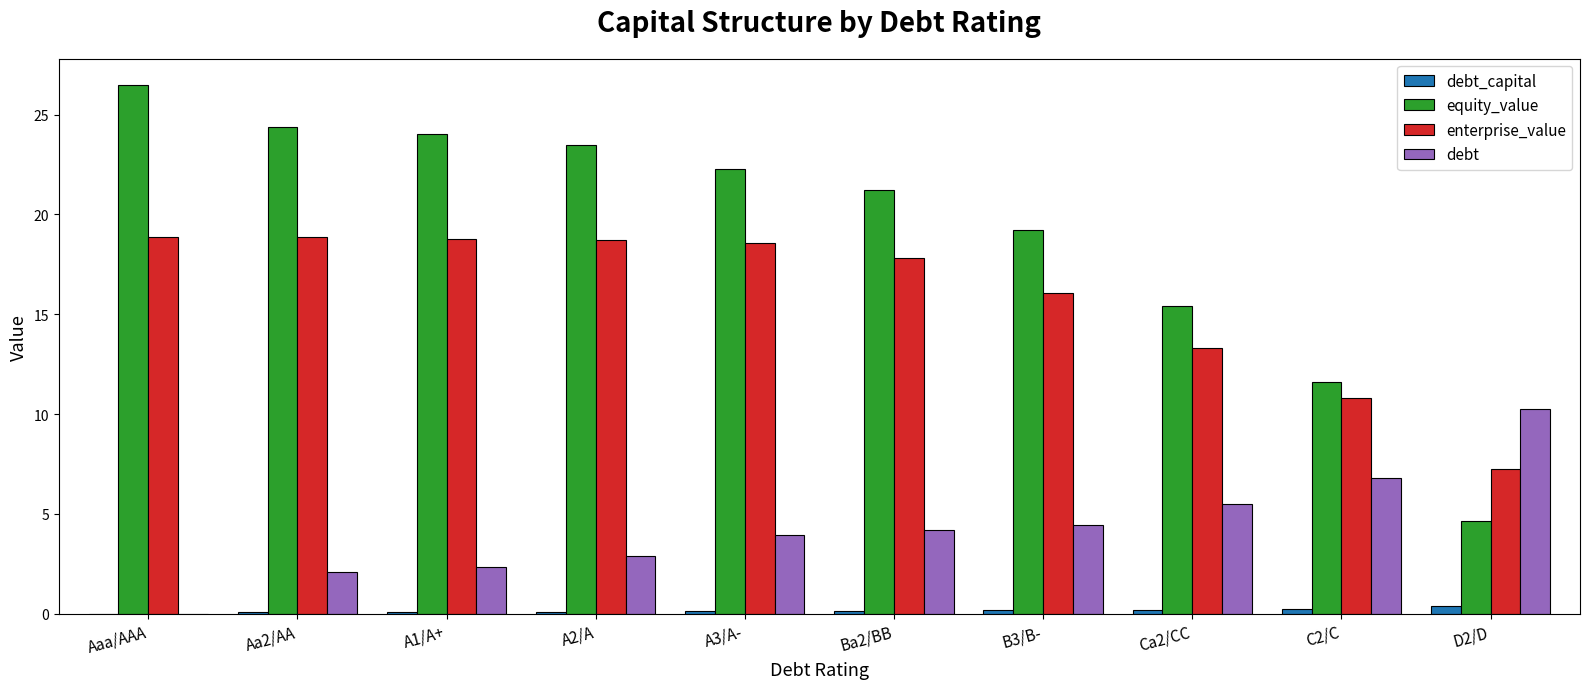

What is the maximum value shown in the chart?

26.5